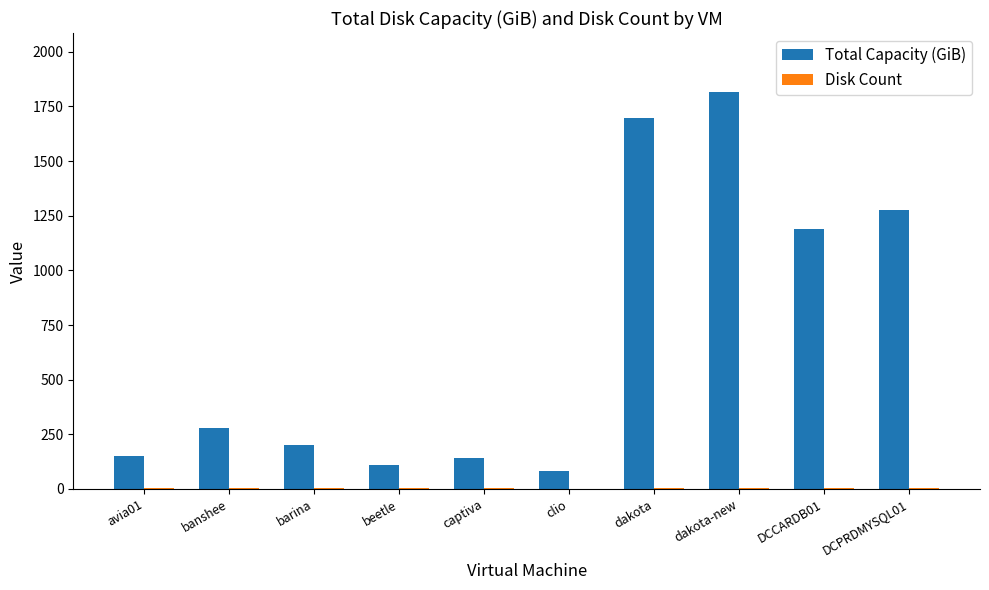

Which series changed the most between barina and DCPRDMYSQL01?

Total Capacity (GiB)